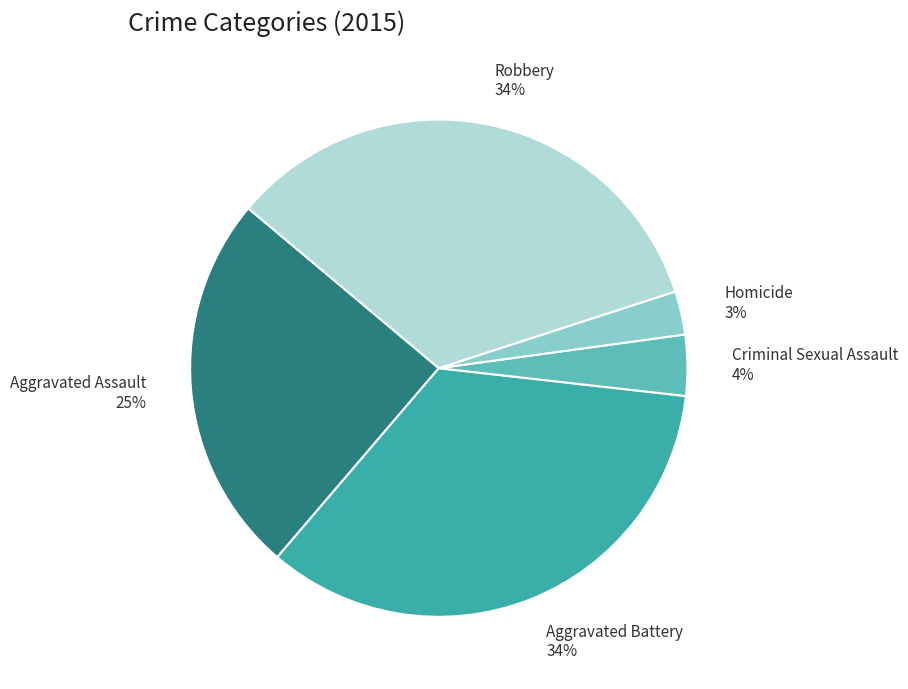

Do Robbery and Aggravated Assault together represent more than half of the pie?

Yes